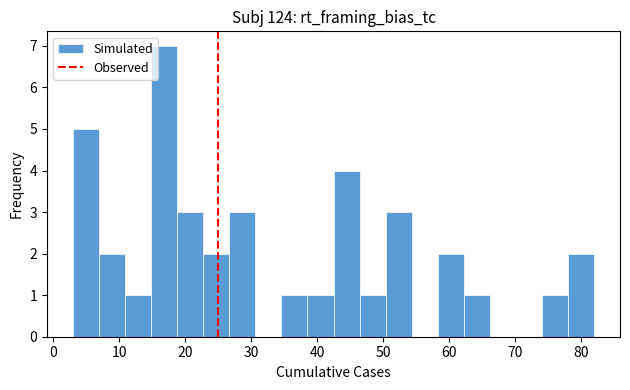

Read against the x-axis, roughly where is the centre of the tallest bar?

17